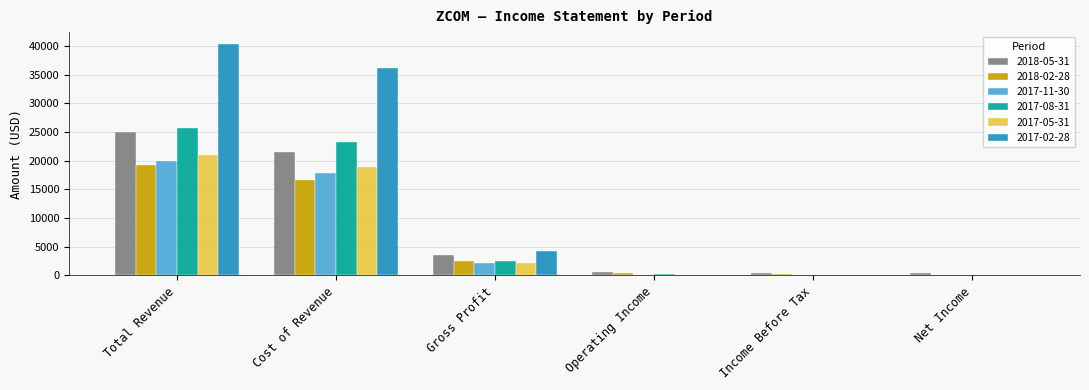

Which series has the widest spread of values?

2017-02-28